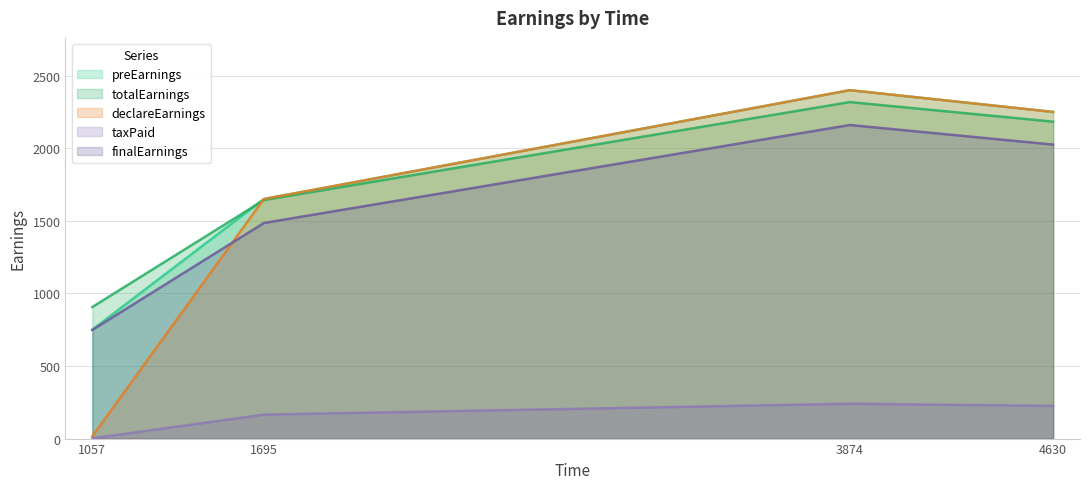

Which series has the largest range (max minus min)?

declareEarnings